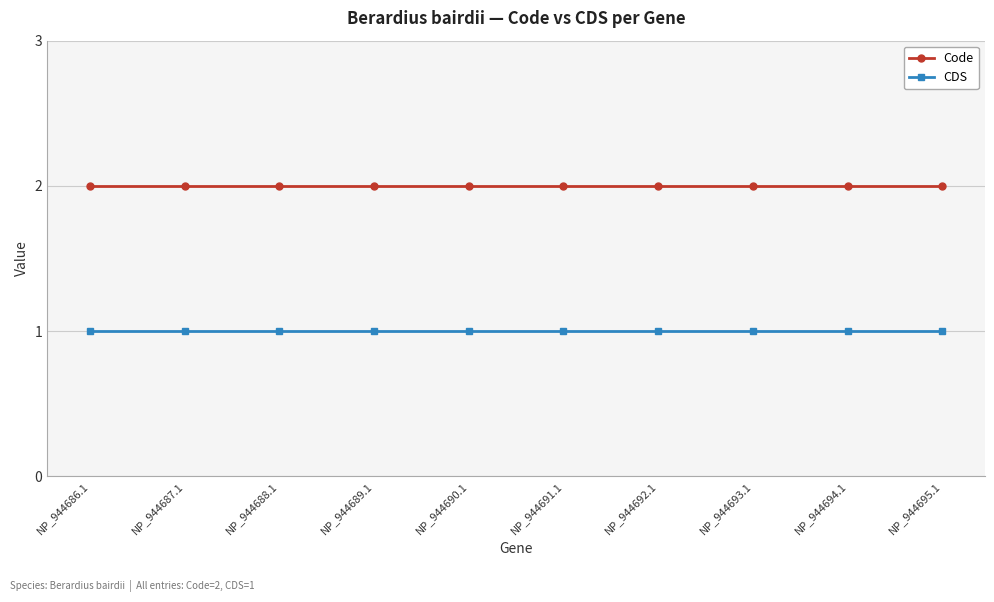

Count the number of data series in this chart.

2